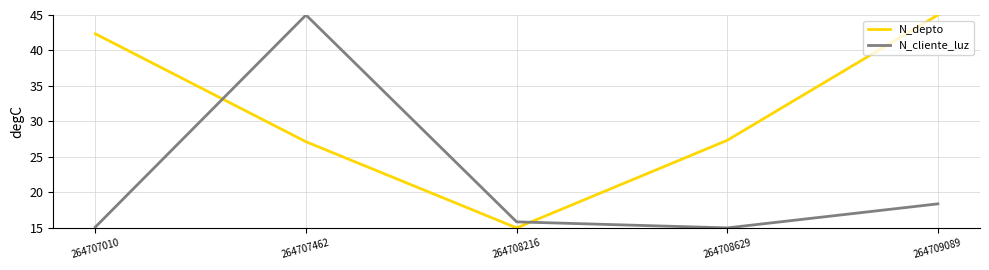

The value of N_cliente_luz at 264709089 is 27.8. True or false?

False